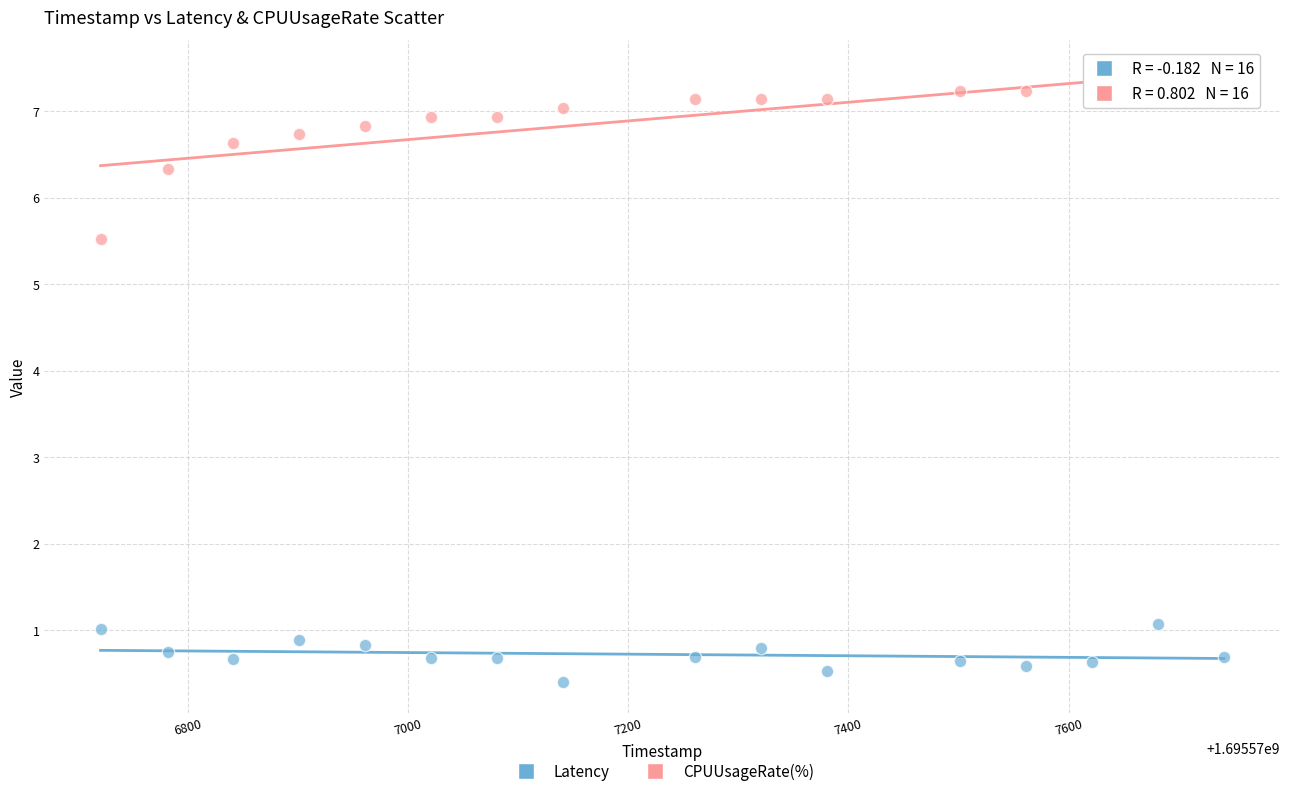

Which series contains the lowest Y value?

Latency